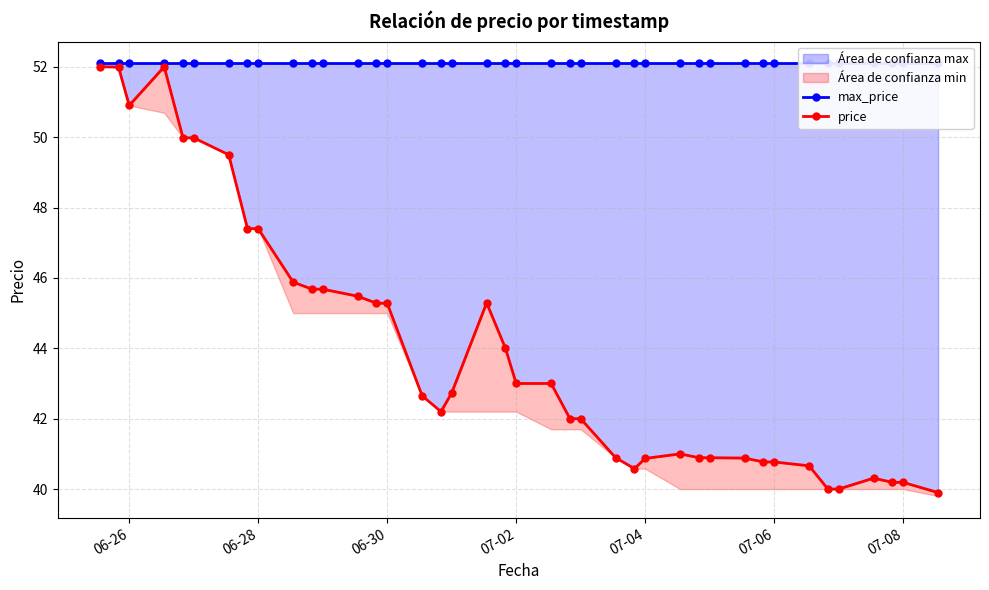

Does the chart have visible grid lines?

Yes